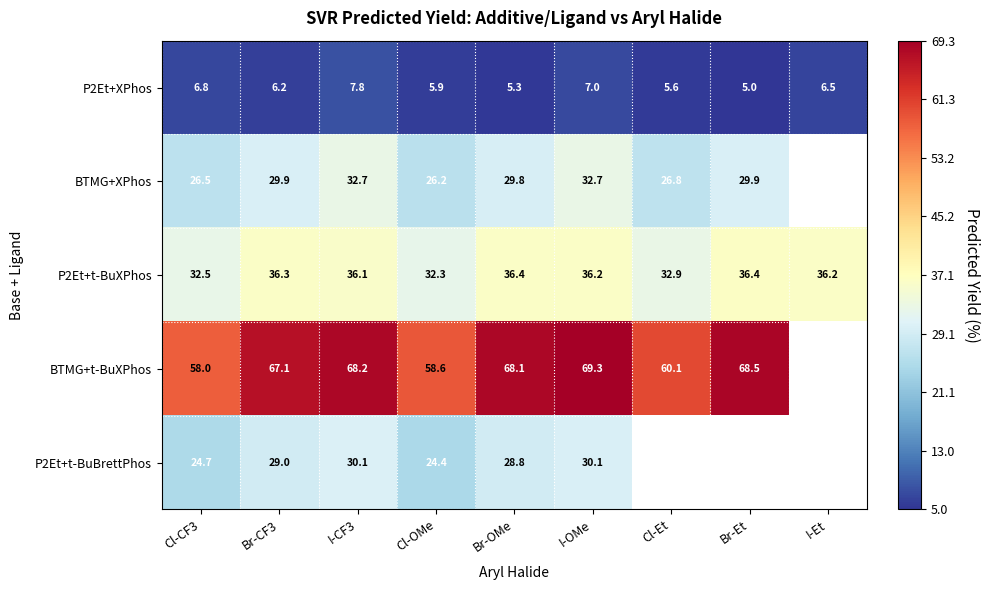

Where is P2Et+XPhos nearest to the value 6?

Cl-OMe